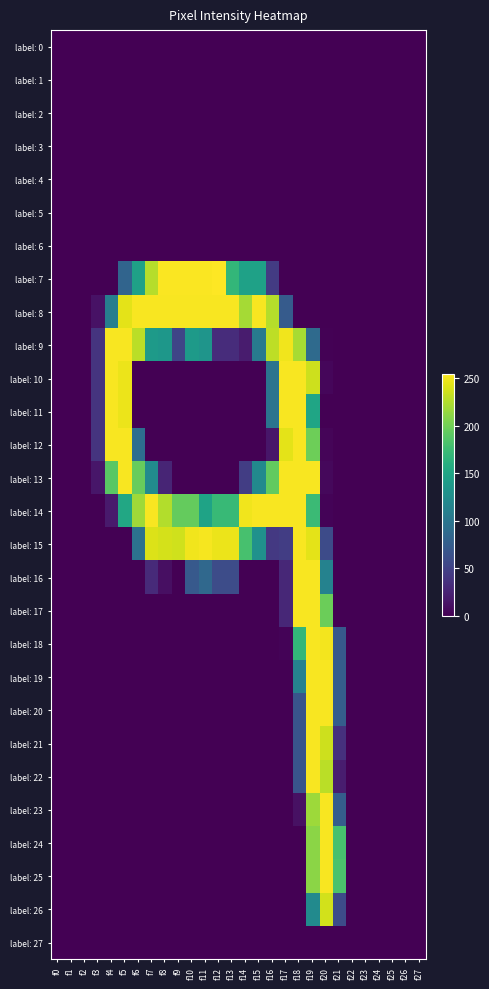

What is the spread (max minus min) of values at f19?

253